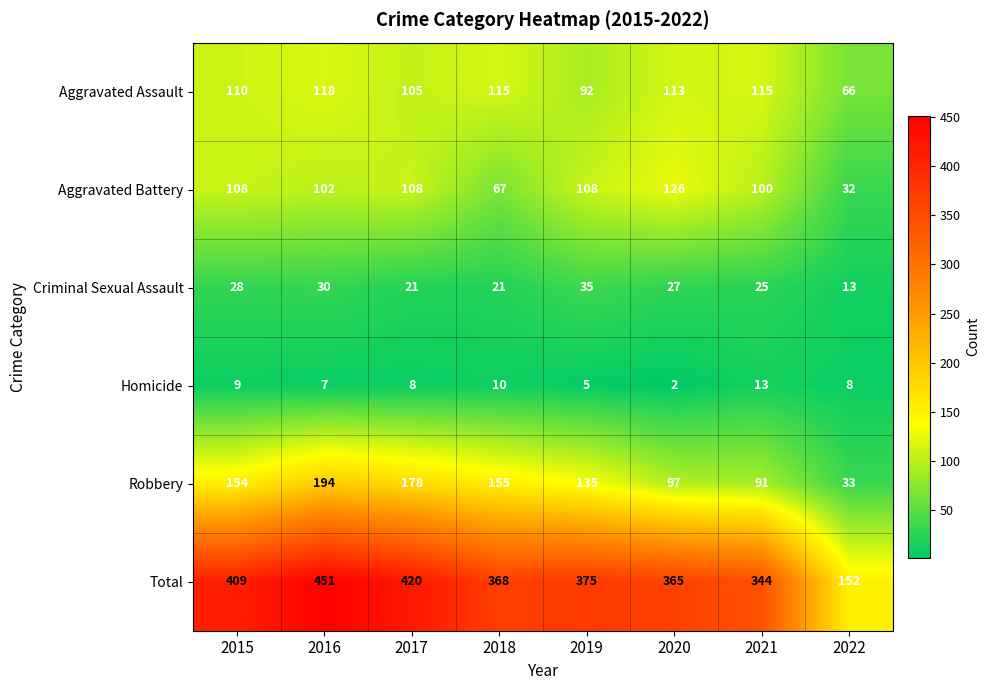

Is it true that Homicide equals 8 at 2022?

True